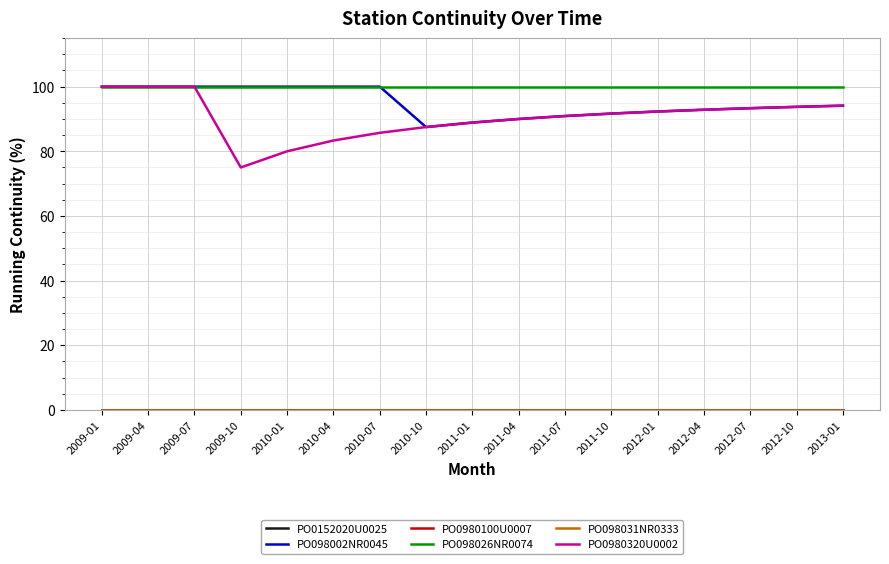

True or false: PO098002NR0045 and PO0980320U0002 intersect in this chart.

False